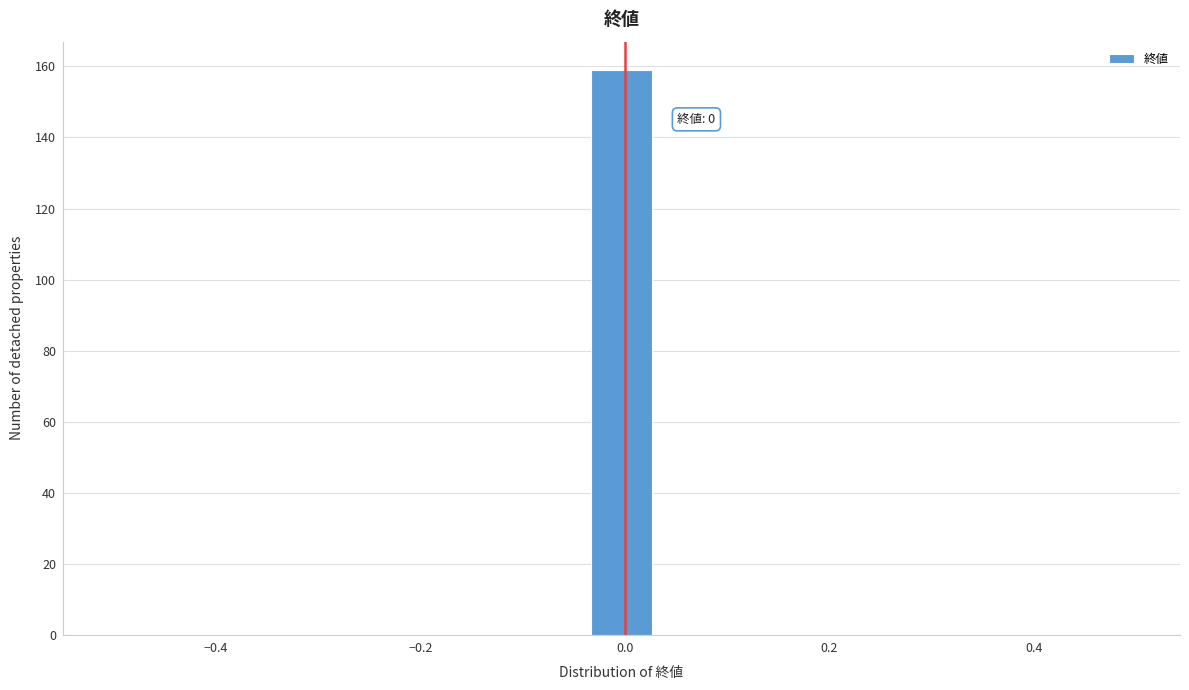

Read against the x-axis, roughly where is the centre of the tallest bar?

0.00